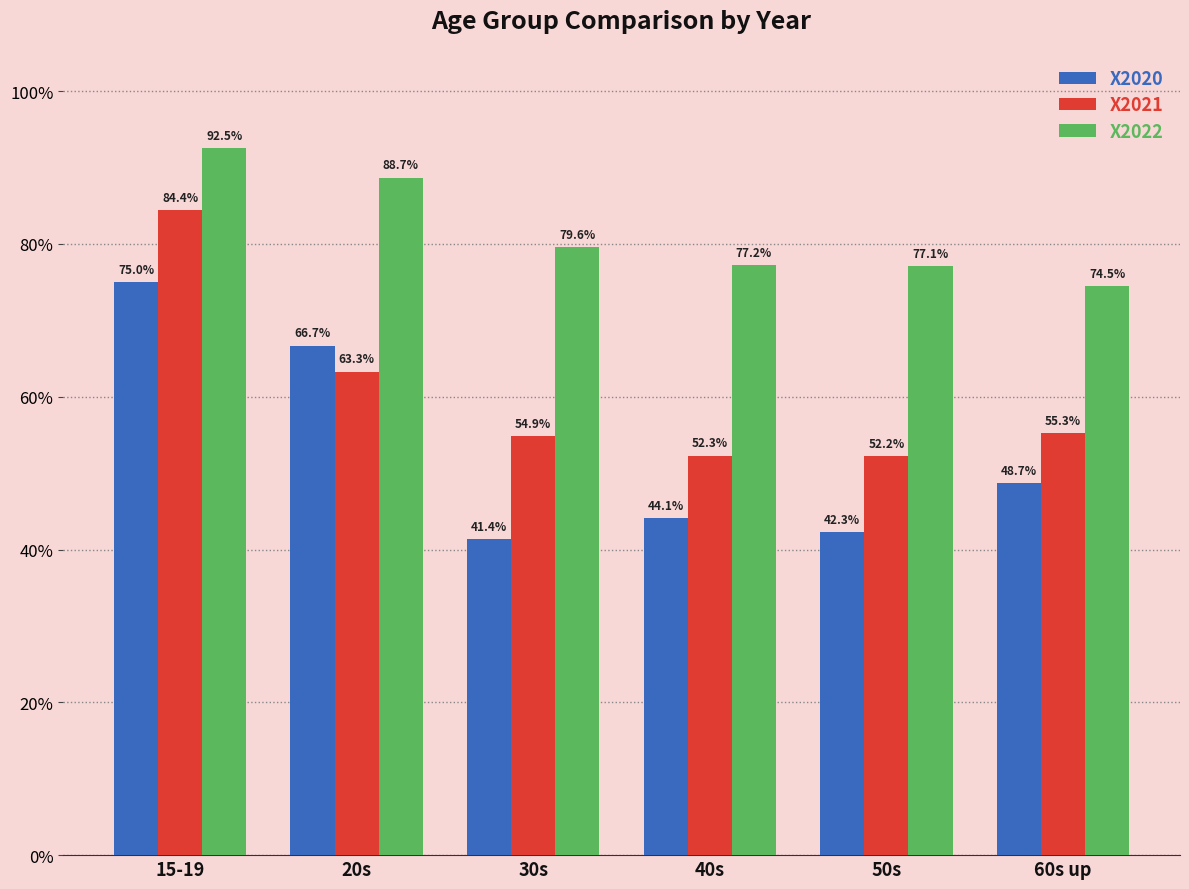

What is the label of the 6th bar from the left?

60s up